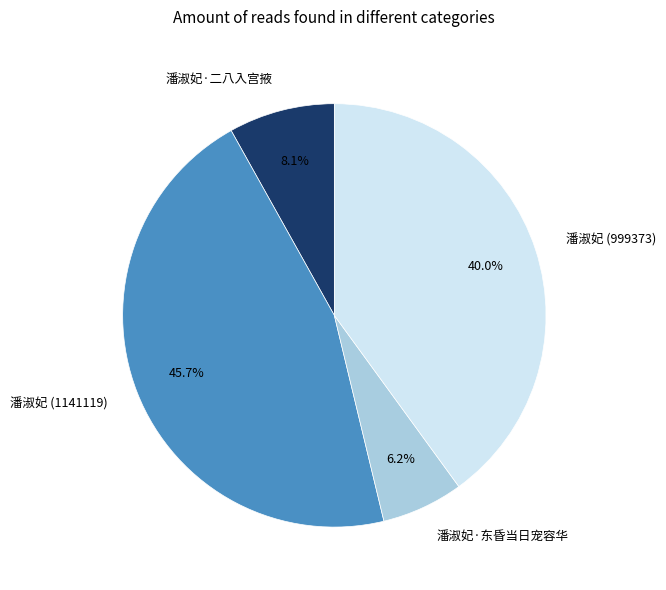

How many segments does this pie chart have?

4